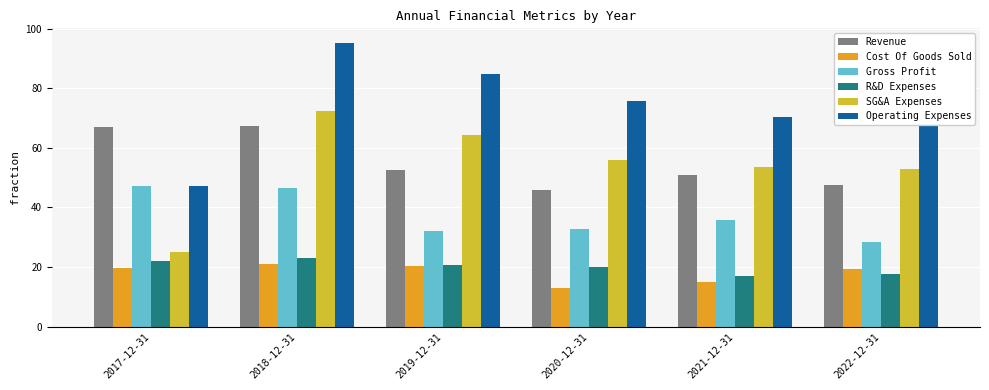

What is the minimum value shown in the chart?

13.0